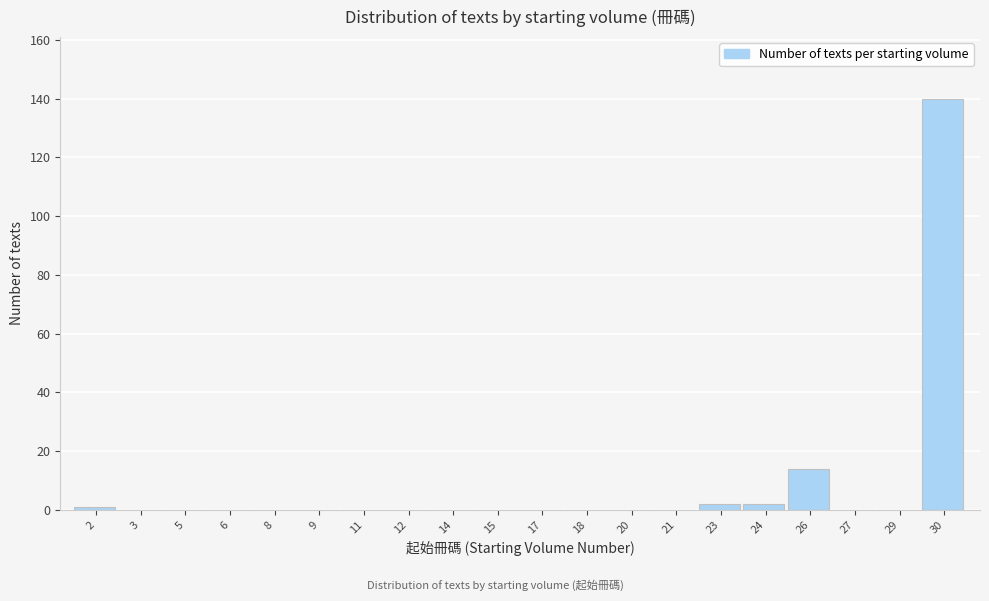

Which range on the x-axis has the tallest bar?

29.5 to 31.0